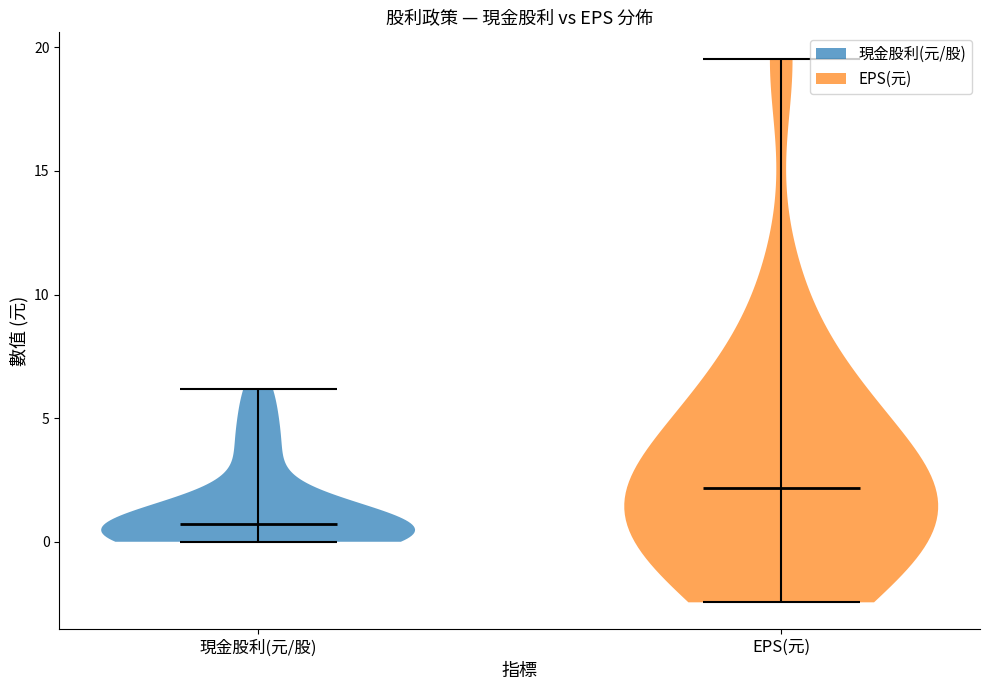

Where does the median line of the violin for 現金股利(元/股) sit on the y-axis? The values are not printed on the chart, so give them approximately, as read against the axis.

0.5